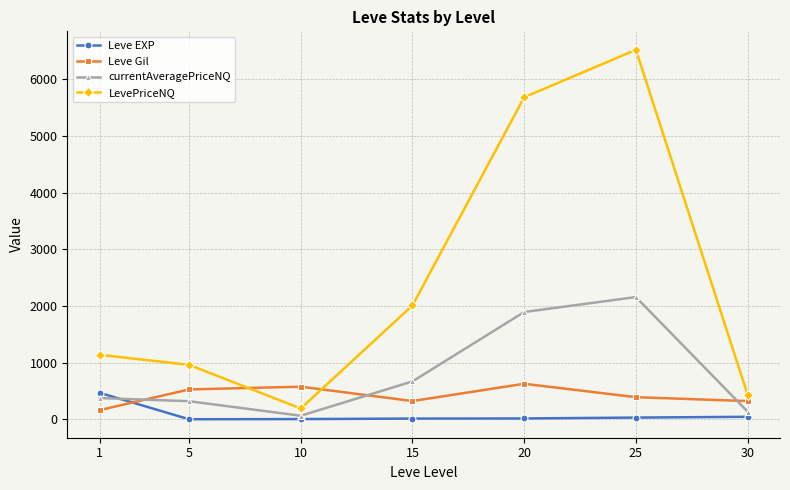

How many data points in currentAveragePriceNQ are less than 376?

3